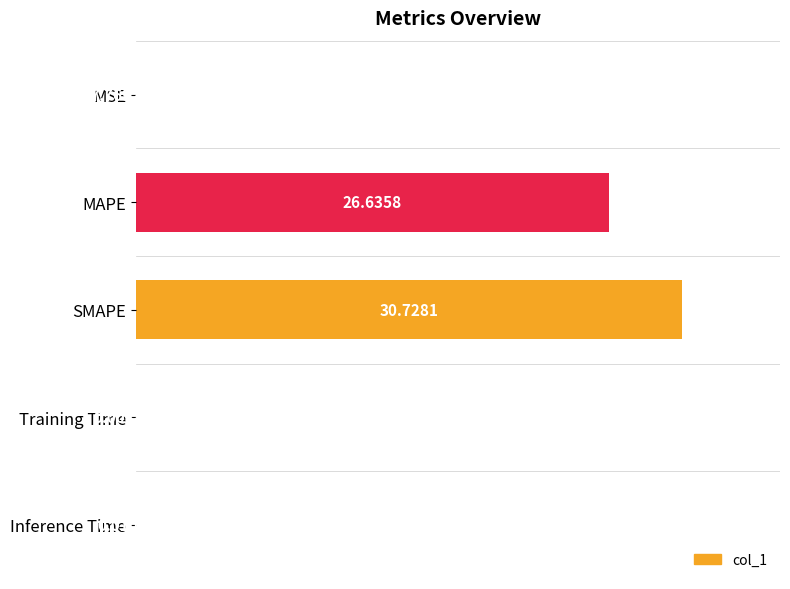

What is the sum of all values?

57.4